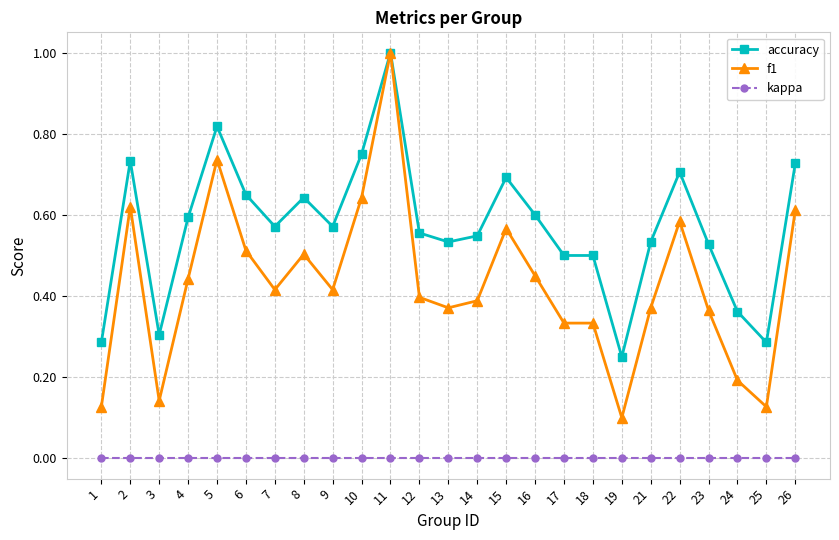

Which series changed the most between 6 and 7?

f1